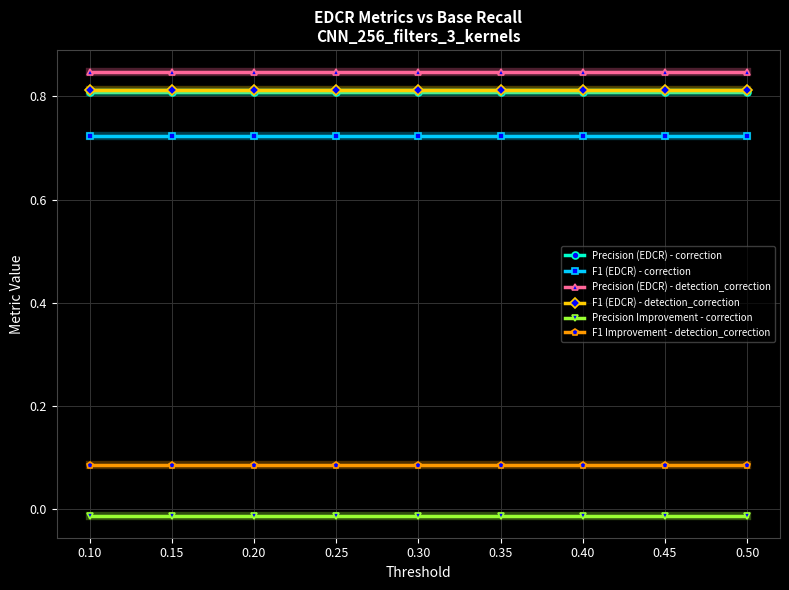

What is the sum of all Precision (EDCR) - correction values?

7.3